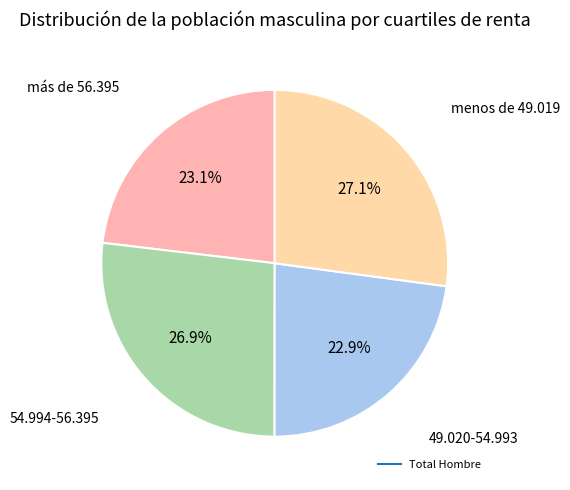

How many segments does this pie chart have?

4